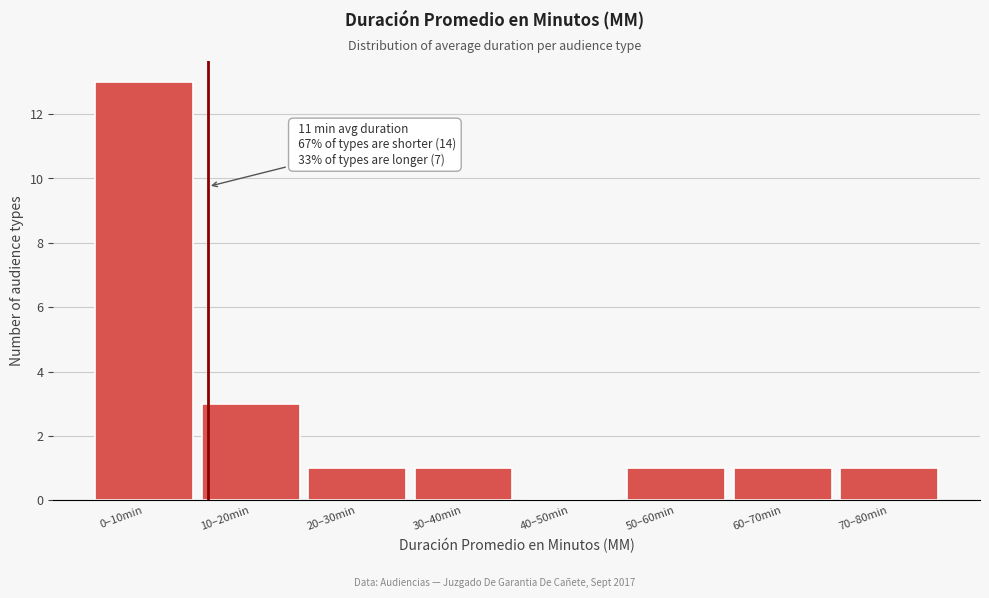

Reading left to right, what are all the values shown in this chart?

0–10min=13	10–20min=3	20–30min=1	30–40min=1	40–50min=0	50–60min=1	60–70min=1	70–80min=1